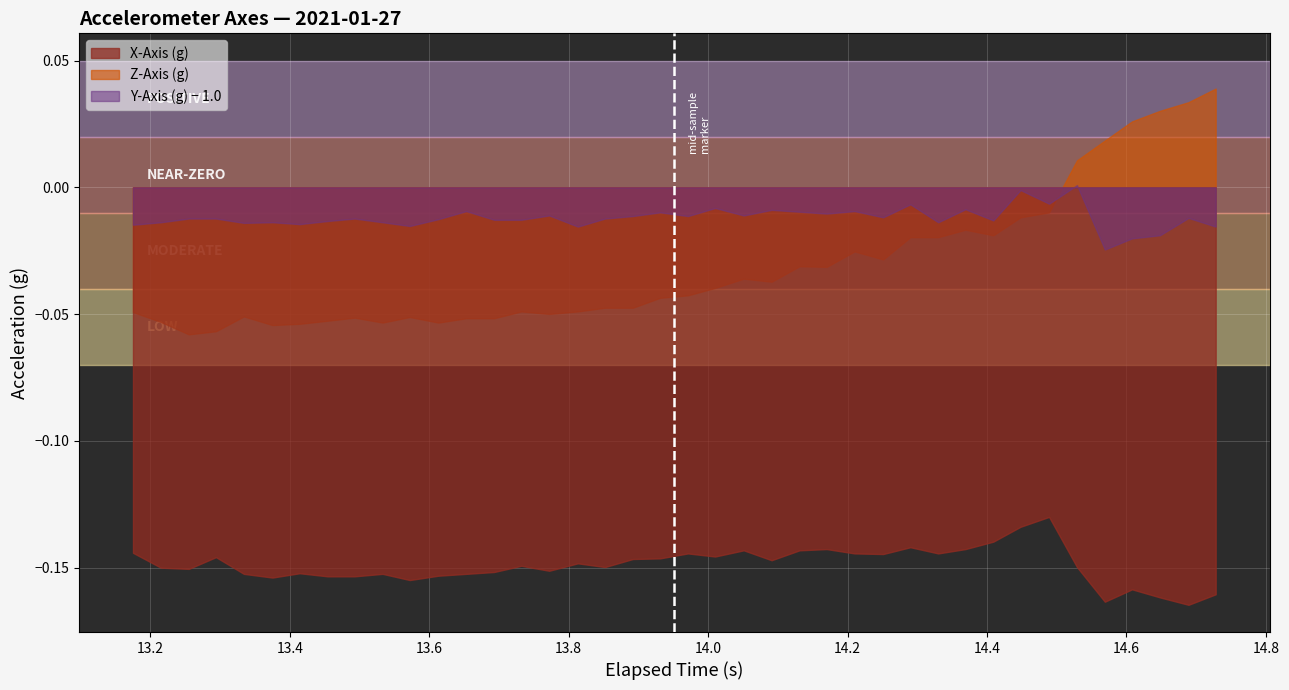

Reading left to right, what are all the values shown in this chart?

X-Axis (g): -0.1	-0.1	-0.2	-0.1	-0.2	-0.2	-0.2	-0.2	-0.2	-0.2	-0.2	-0.2	-0.2	-0.2	-0.1	-0.2	-0.1	-0.1	-0.1	-0.1	-0.1	-0.1	-0.1	-0.1	-0.1	-0.1	-0.1	-0.1	-0.1	-0.1	-0.1	-0.1	-0.1	-0.1	-0.1	-0.2	-0.2	-0.2	-0.2	-0.2
Y-Axis (g): 1.0	1.0	1.0	1.0	1.0	1.0	1.0	1.0	1.0	1.0	1.0	1.0	1.0	1.0	1.0	1.0	1.0	1.0	1.0	1.0	1.0	1.0	1.0	1.0	1.0	1.0	1.0	1.0	1.0	1.0	1.0	1.0	1.0	1.0	1.0	1.0	1.0	1.0	1.0	1.0
Z-Axis (g): -0.0	-0.1	-0.1	-0.1	-0.1	-0.1	-0.1	-0.1	-0.1	-0.1	-0.1	-0.1	-0.1	-0.1	-0.0	-0.0	-0.0	-0.0	-0.0	-0.0	-0.0	-0.0	-0.0	-0.0	-0.0	-0.0	-0.0	-0.0	-0.0	-0.0	-0.0	-0.0	-0.0	-0.0	0.0	0.0	0.0	0.0	0.0	0.0